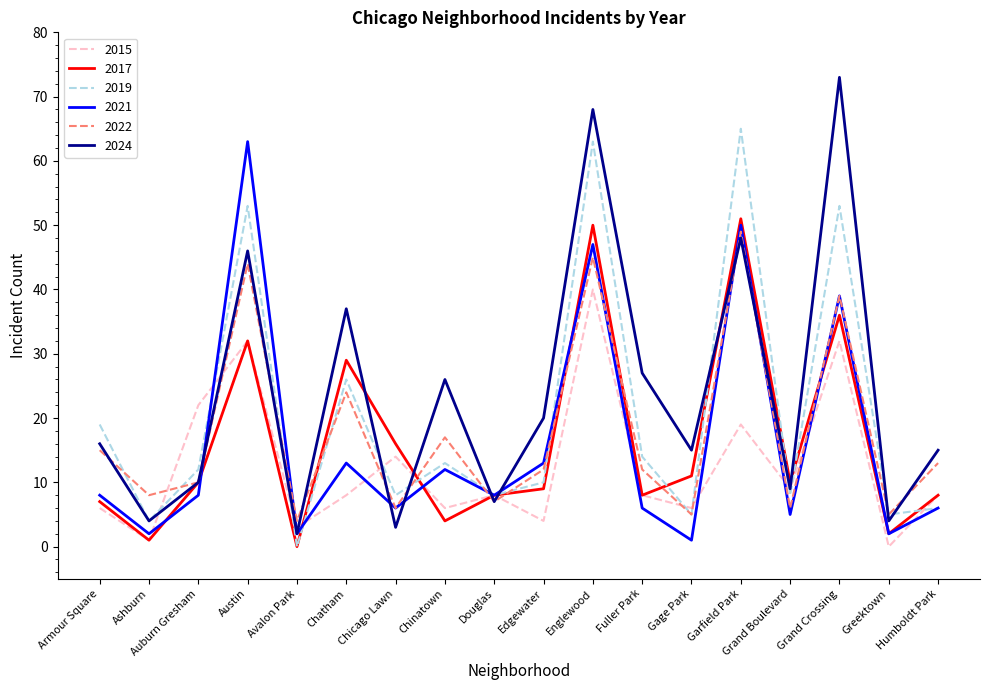

What is the difference between the maximum and minimum values in the 2019 series?

65